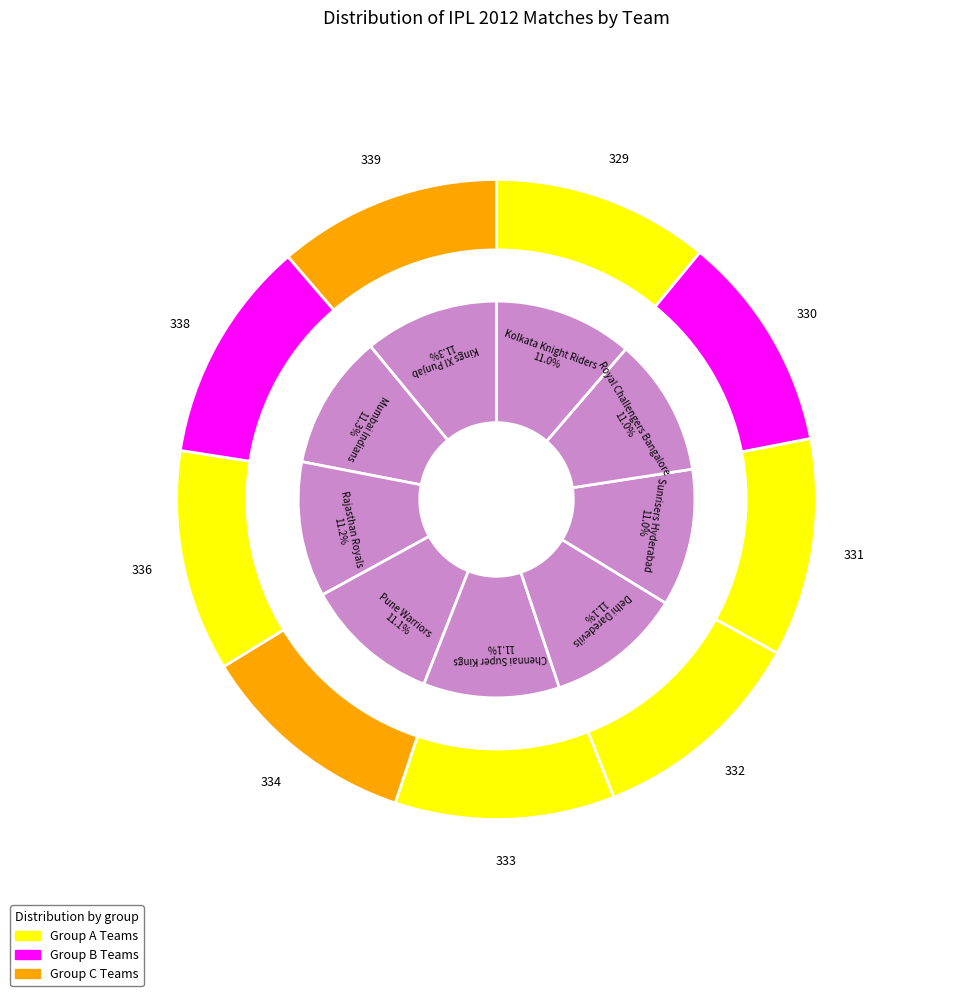

To the nearest percent, what is the average slice percentage?

11%